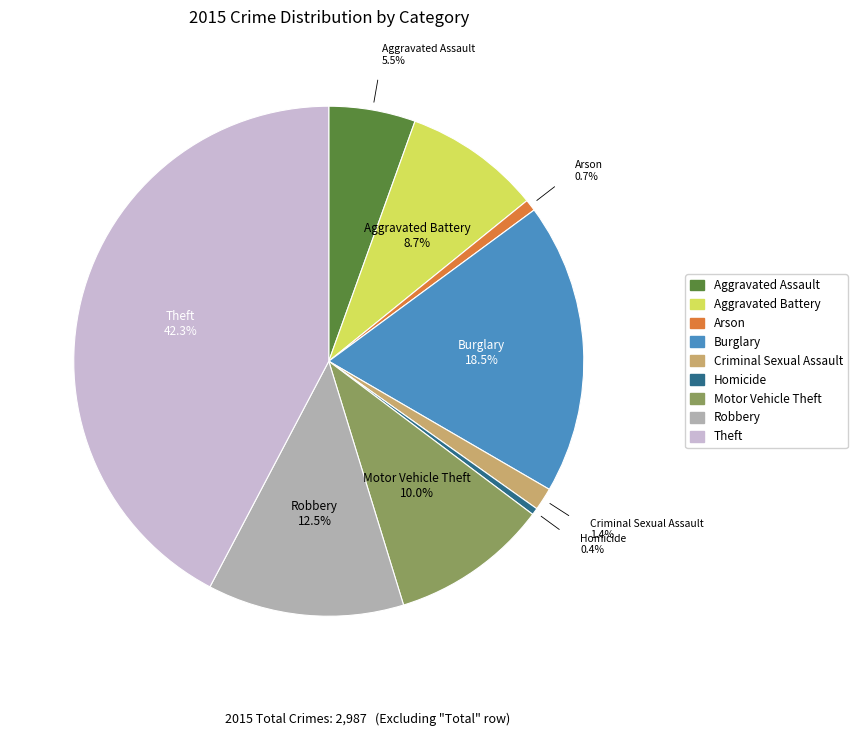

To the nearest percent, what is the difference between the largest and smallest slice percentages?

42%